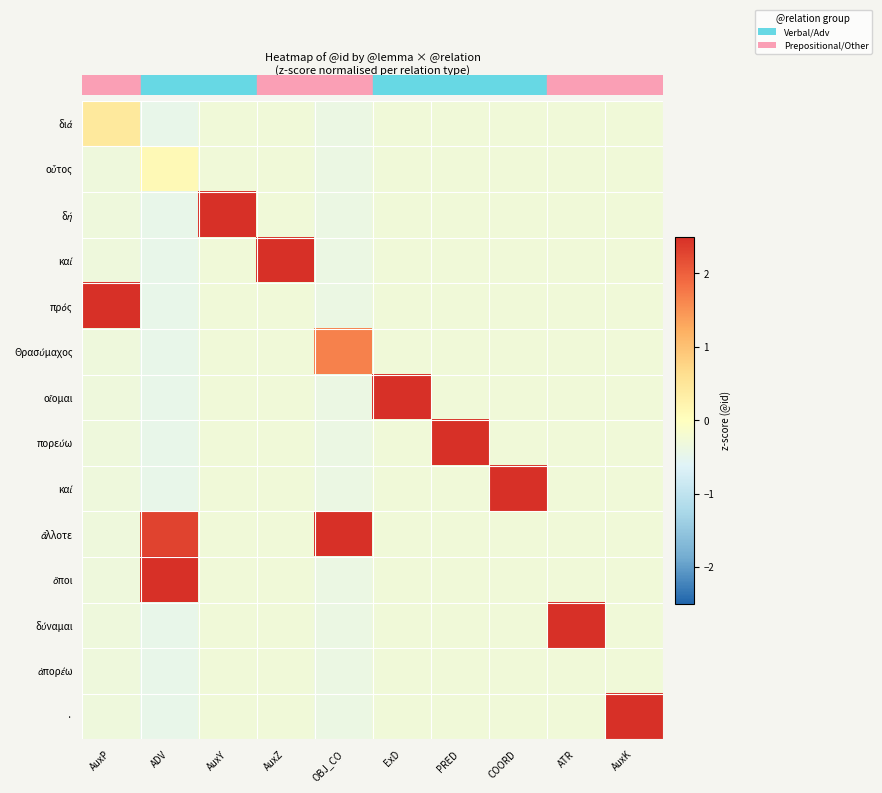

Count the number of data series in this chart.

14